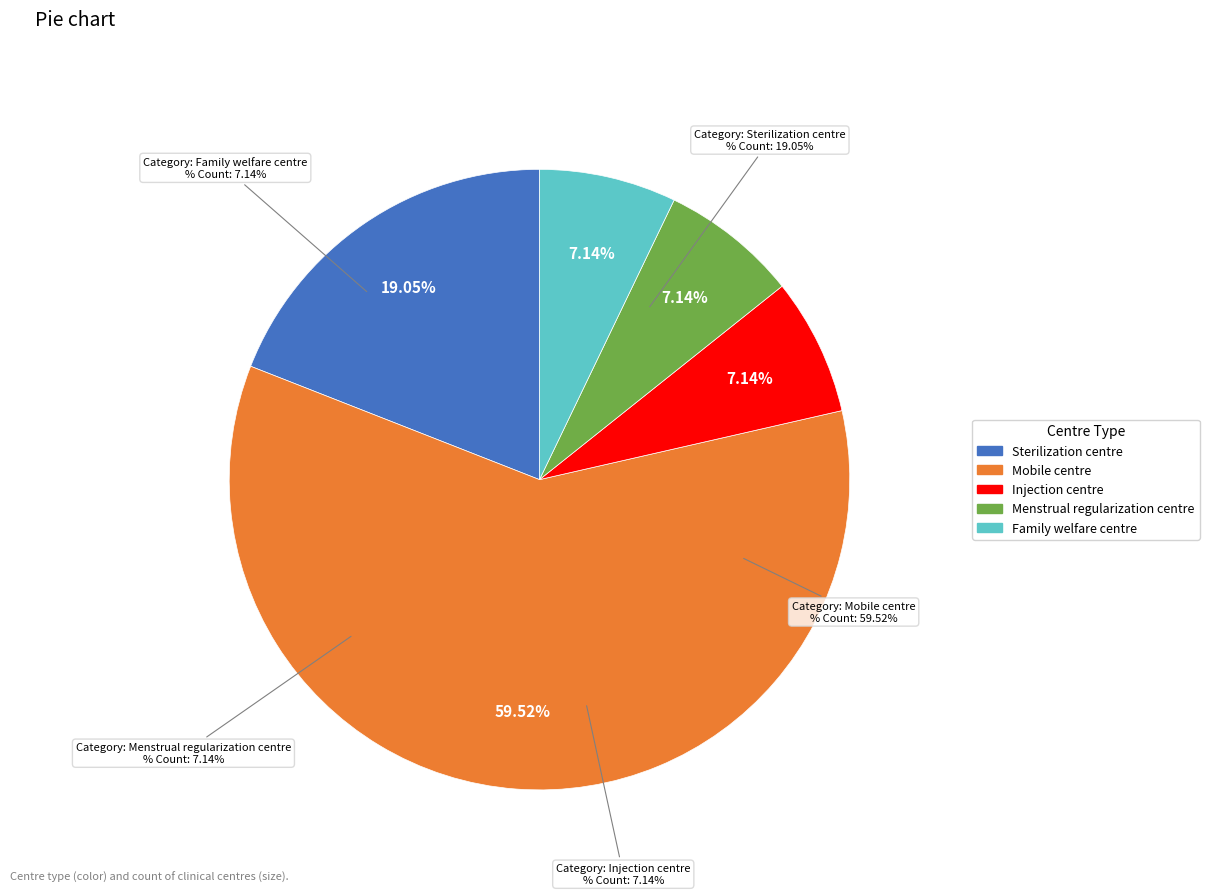

The Family welfare centre slice represents 1% of the pie. True or false?

False